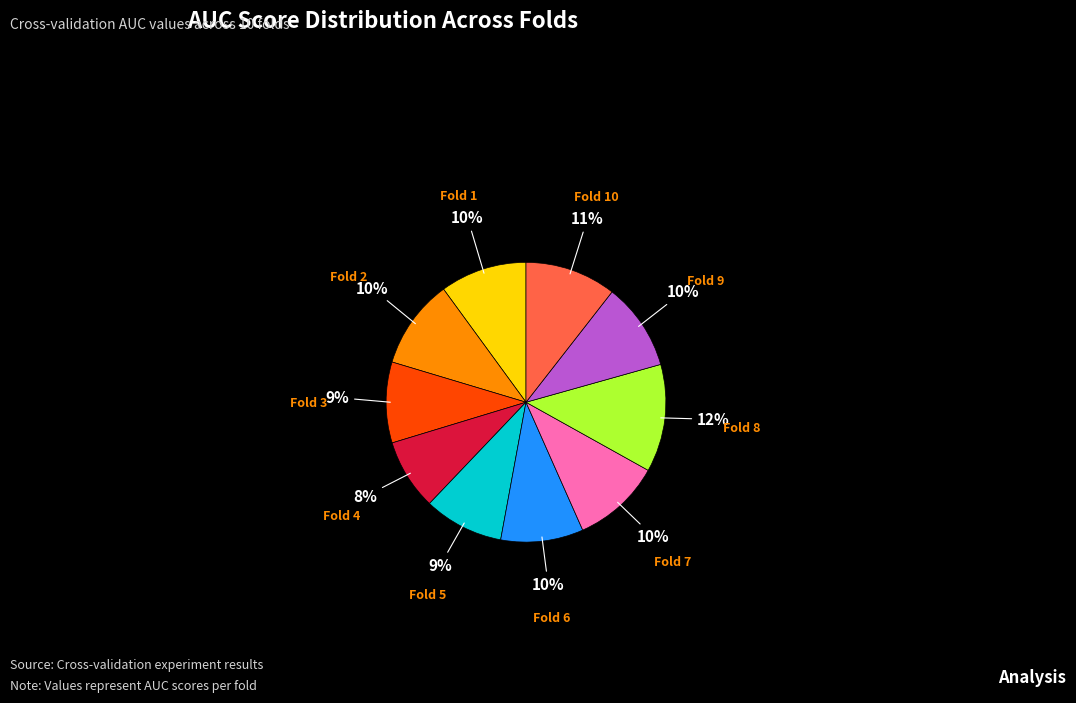

Which slice is the largest?

Fold 8